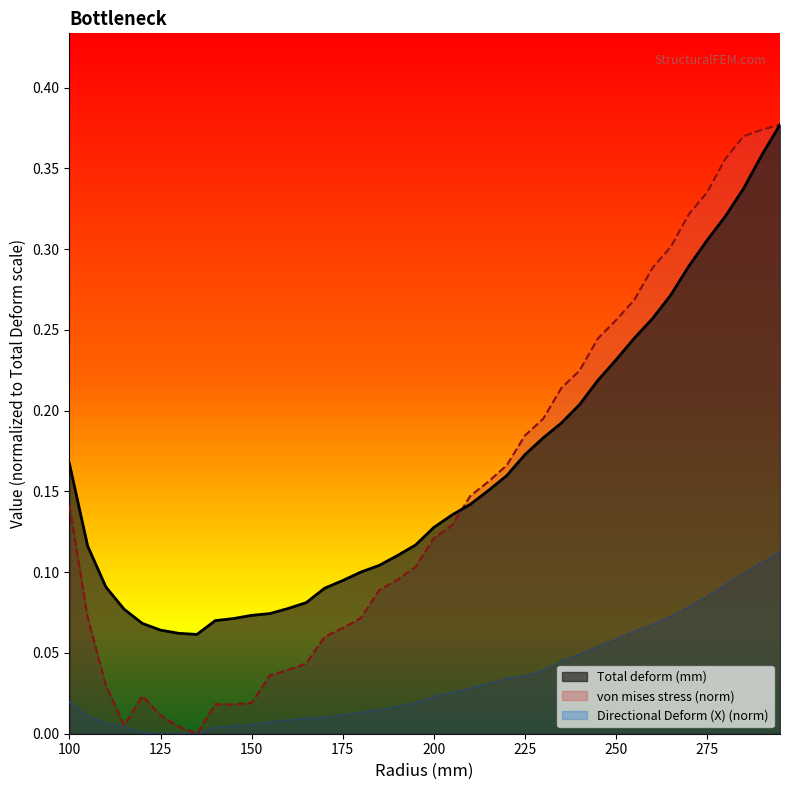

Rank the series at 130 from lowest to highest value.

Directional Deform (X), von mises stress, Total deform (mm)